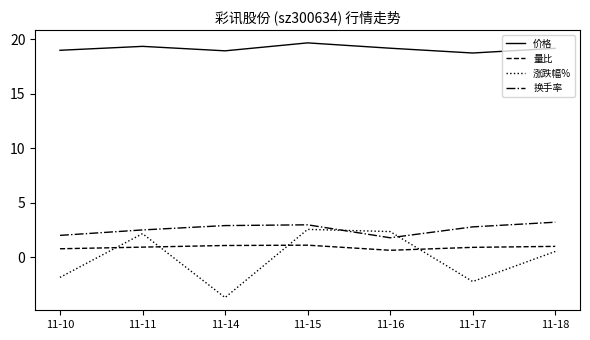

What is the minimum value shown in the chart?

-3.7